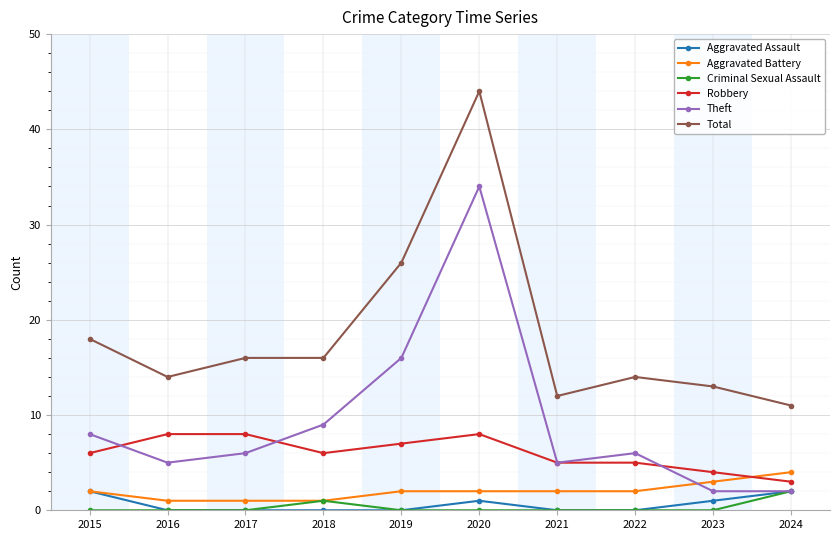

What are all the series names shown in the legend?

Aggravated Assault, Aggravated Battery, Criminal Sexual Assault, Robbery, Theft, Total